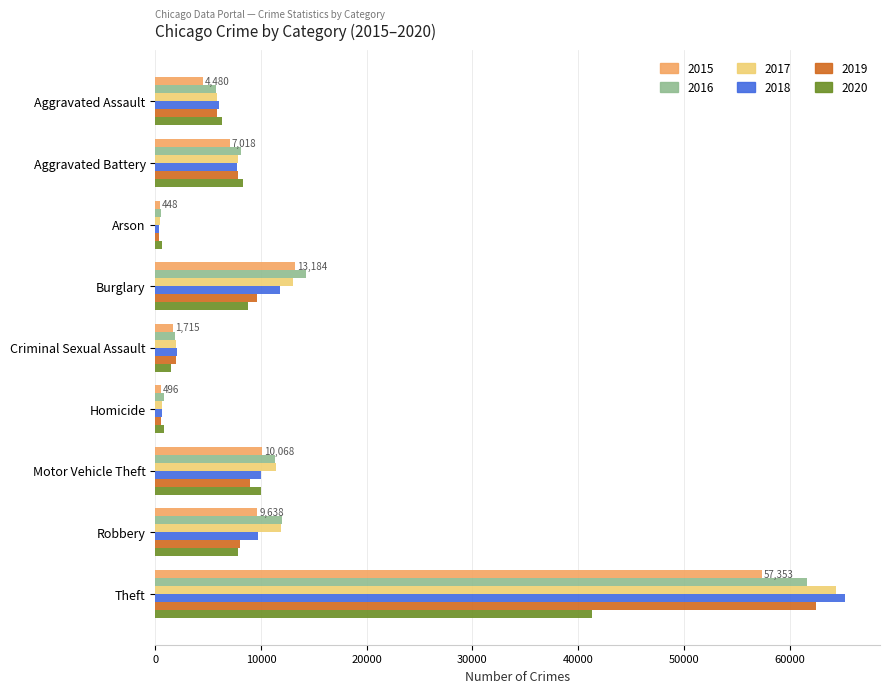

Which series has the largest range (max minus min)?

2018